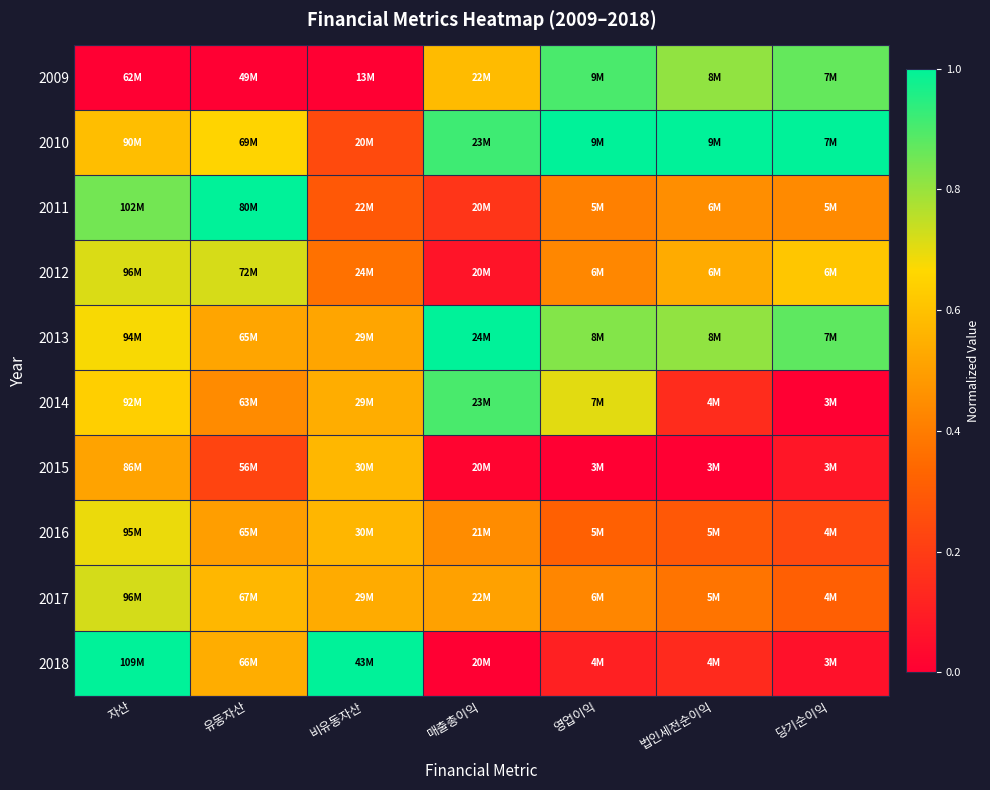

What is the maximum value shown in the chart?

1.0